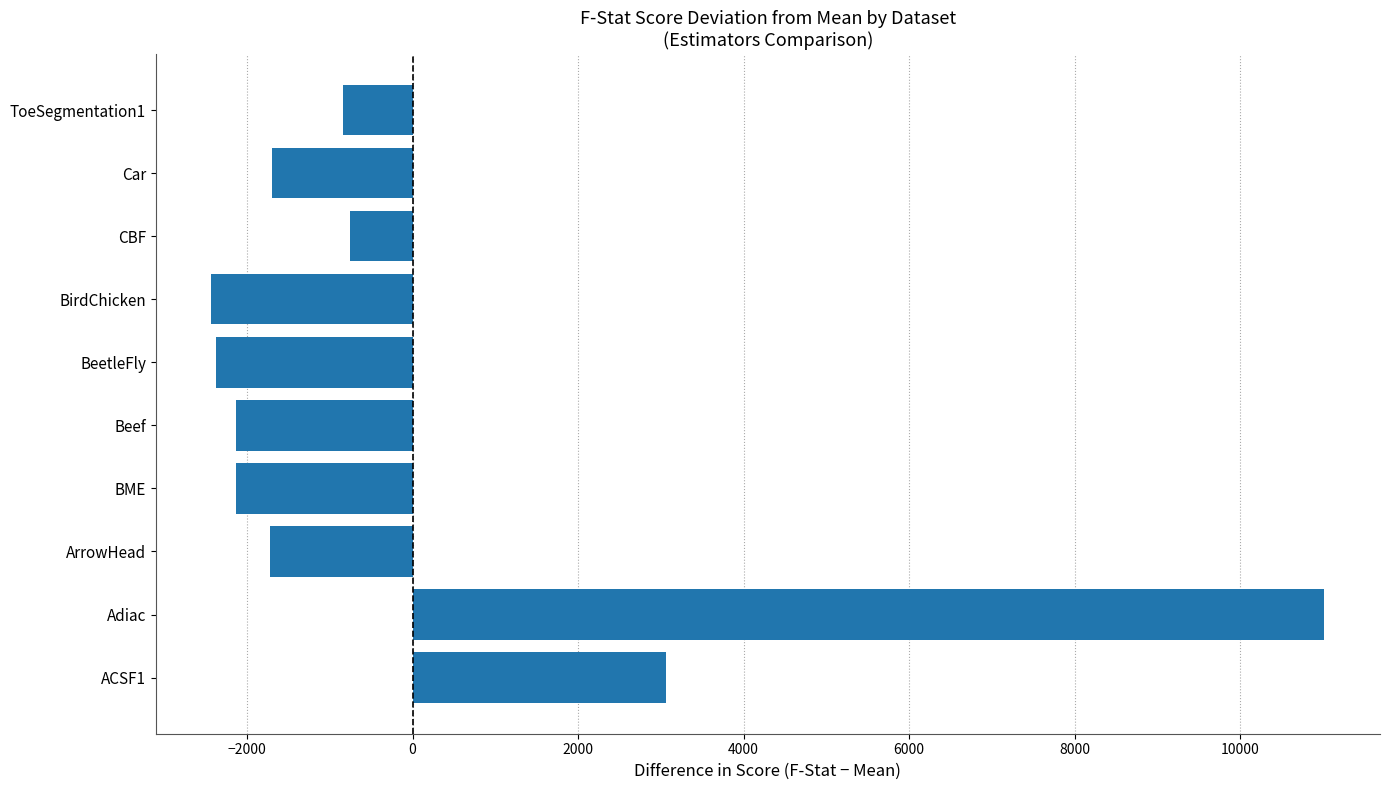

How many values are above zero?

2